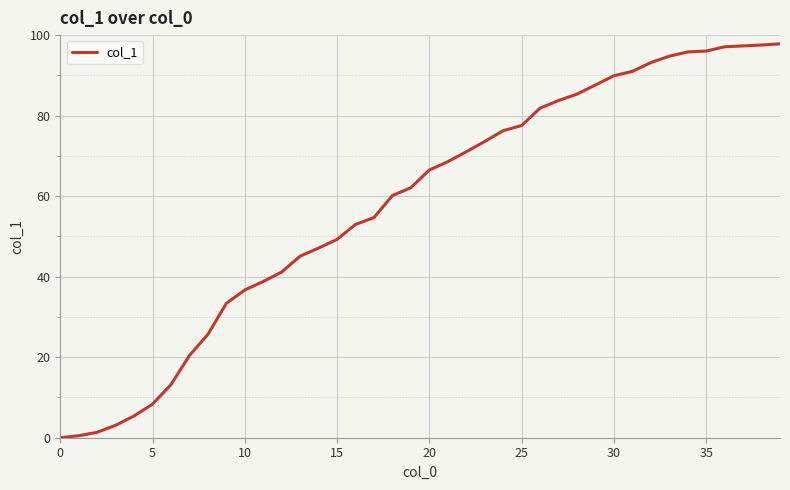

Is this an area chart (filled region under the line)?

No